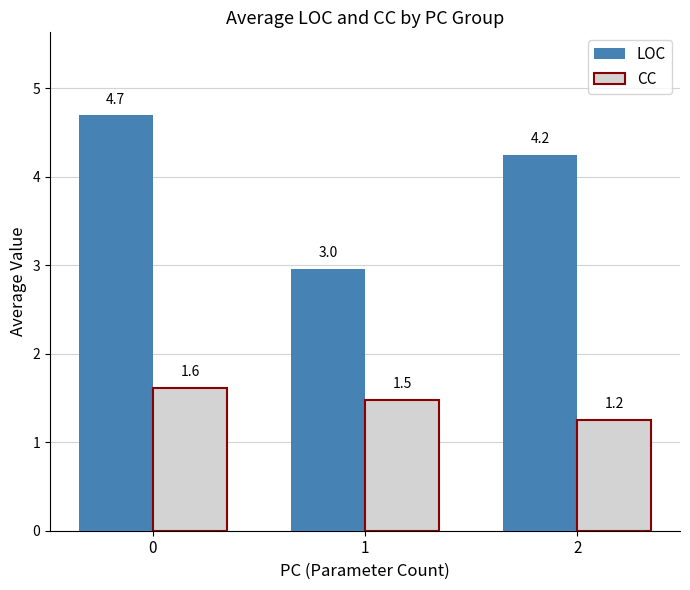

Which series has the largest range (max minus min)?

LOC